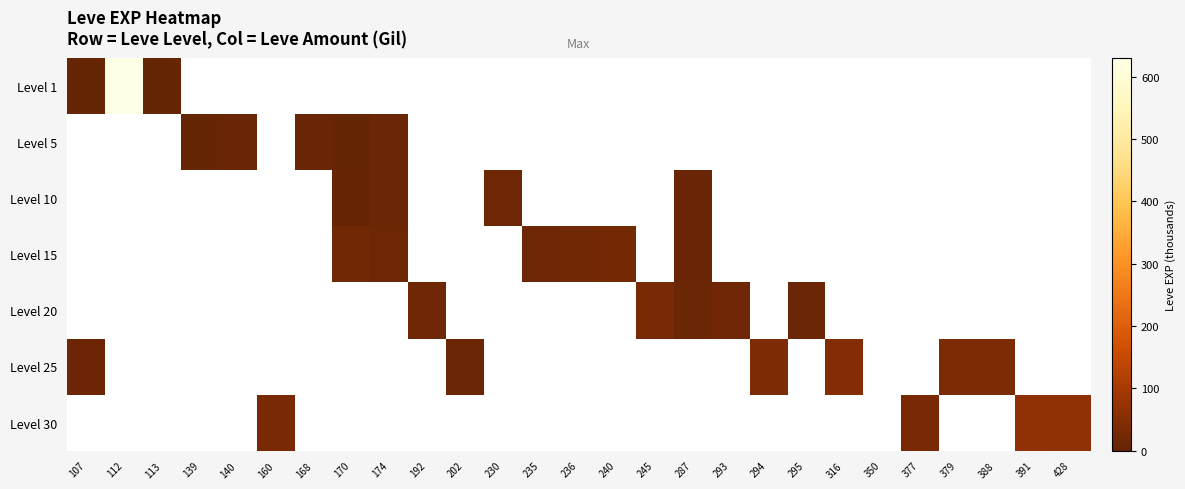

Is the value of Level 20 at 391 greater than the value of Level 5 at 113?

No